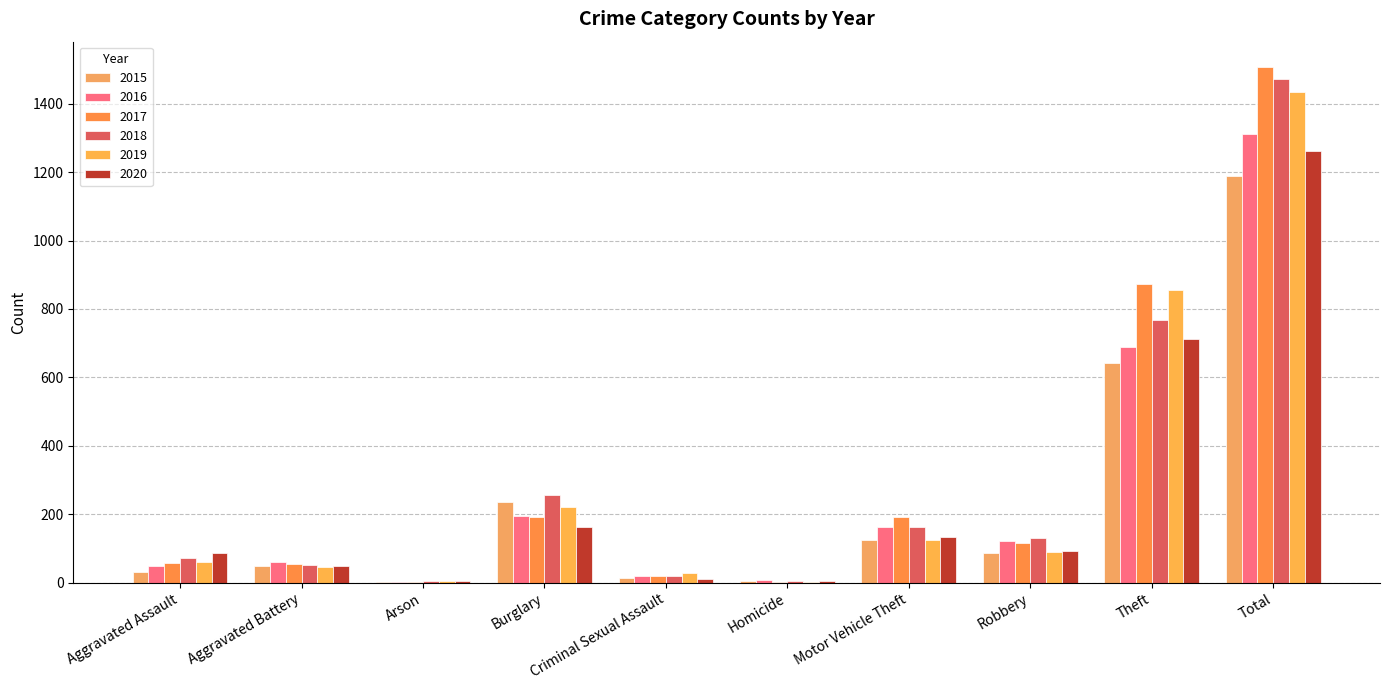

Are the bars grouped side by side (vs. stacked)?

Yes